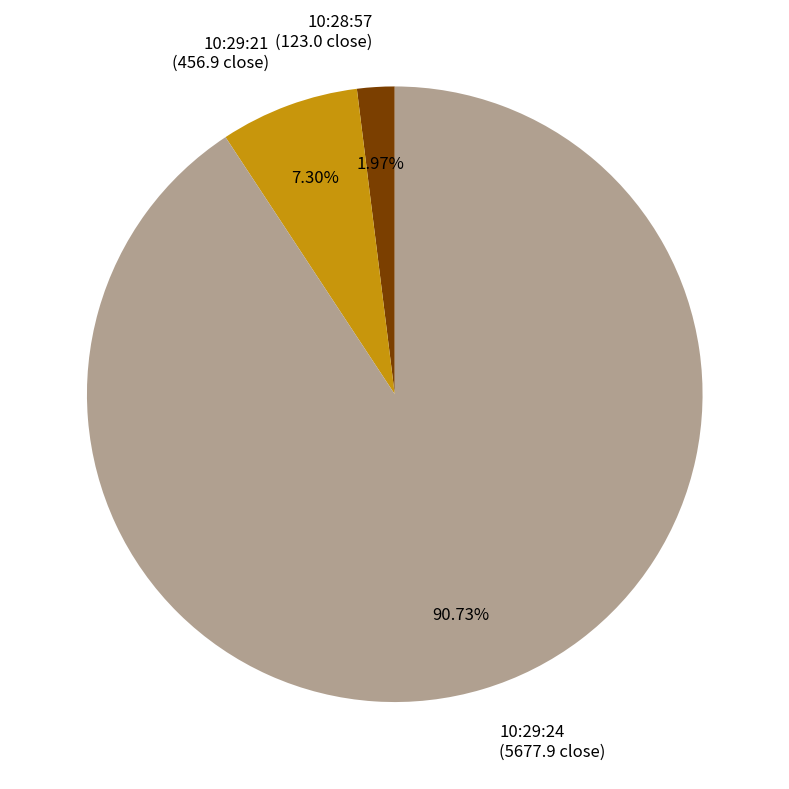

Does 10:29:21 account for over 50% of the chart?

No